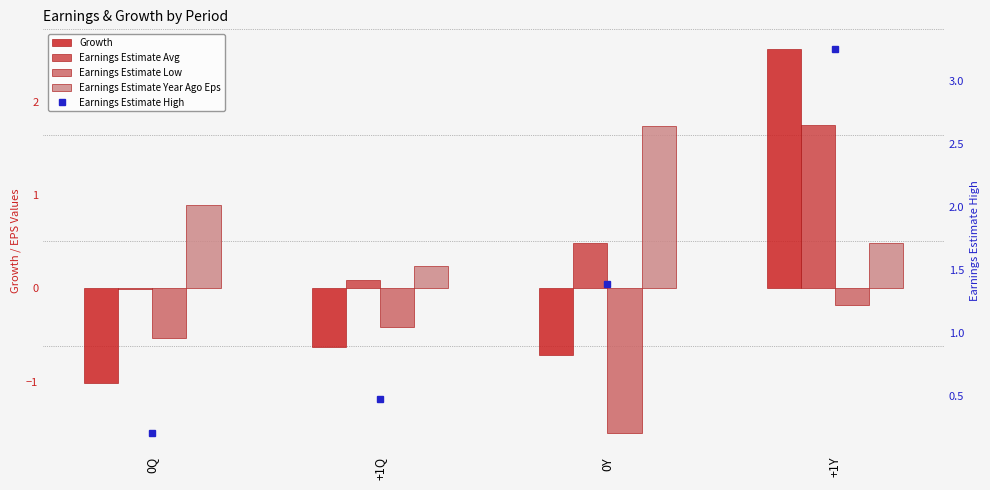

Reading left to right, list all the values displayed in this chart.

Growth: 0Q=-1.0	+1Q=-0.6	0Y=-0.7	+1Y=2.6
Earnings Estimate Avg: 0Q=-0.0	+1Q=0.1	0Y=0.5	+1Y=1.8
Earnings Estimate Low: 0Q=-0.5	+1Q=-0.4	0Y=-1.6	+1Y=-0.2
Earnings Estimate Year Ago Eps: 0Q=0.9	+1Q=0.2	0Y=1.7	+1Y=0.5
Earnings Estimate High: 0Q=0.2	+1Q=0.5	0Y=1.4	+1Y=3.3